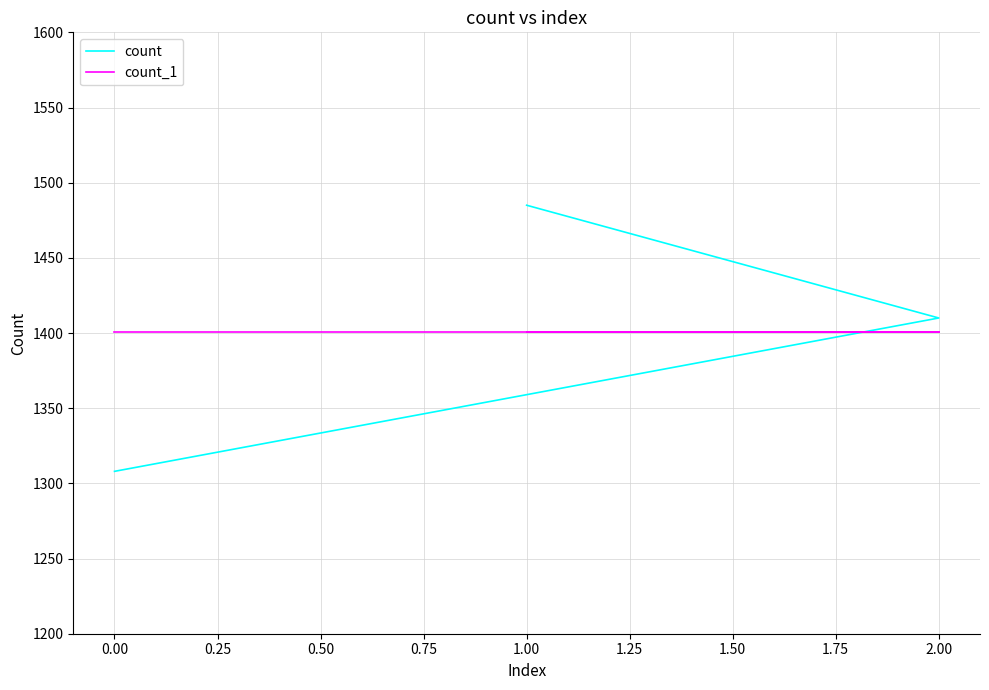

Count the number of categories in the chart.

3